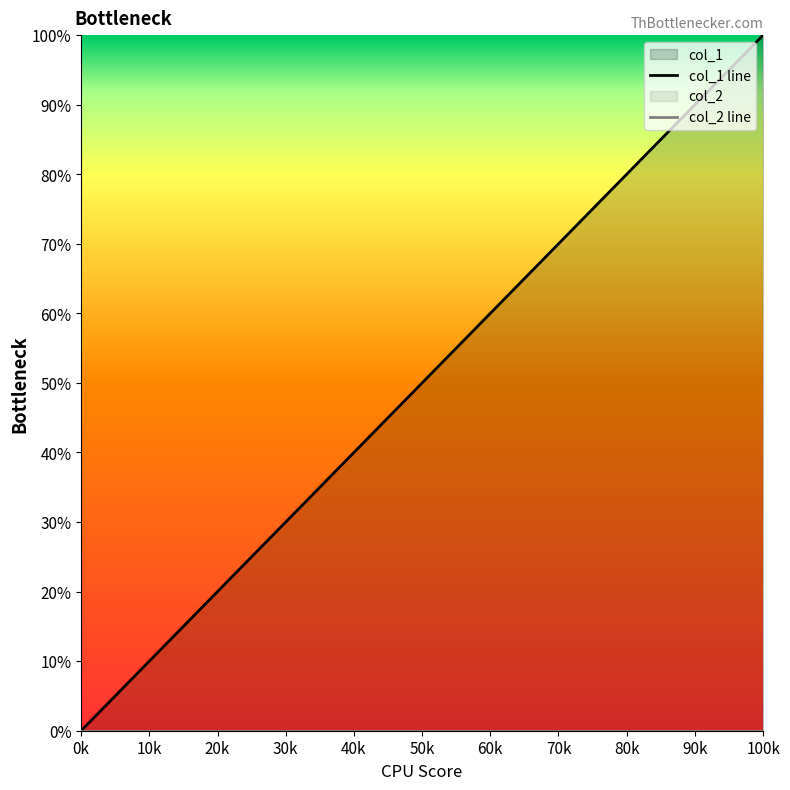

At how many categories does at least one series exceed 93?

1